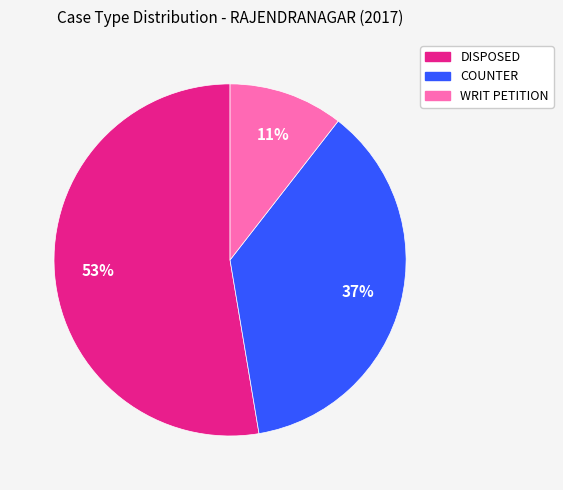

Which slice is the smallest?

WRIT PETITION